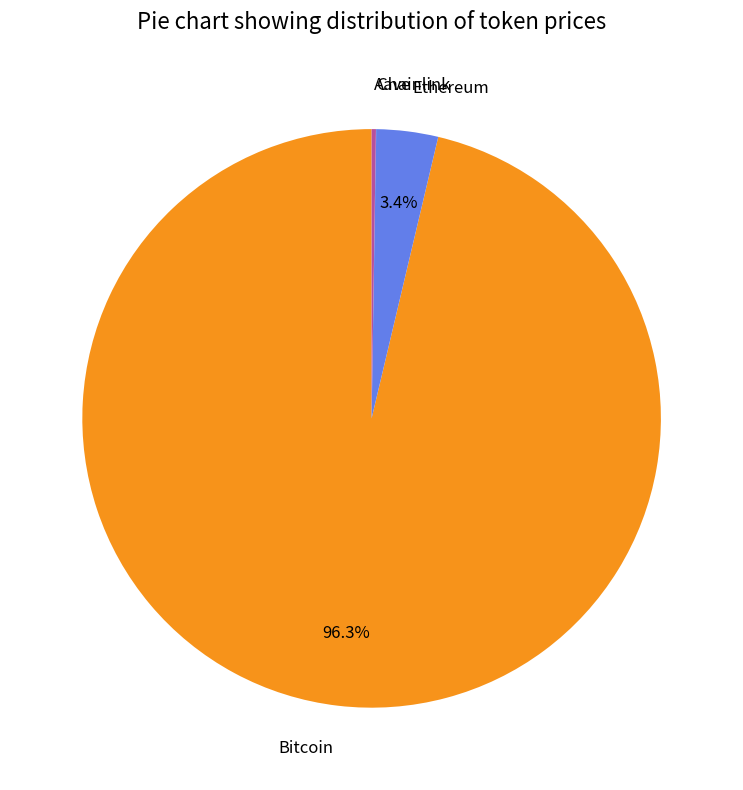

How much of the chart is everything except Ethereum?

96.6%